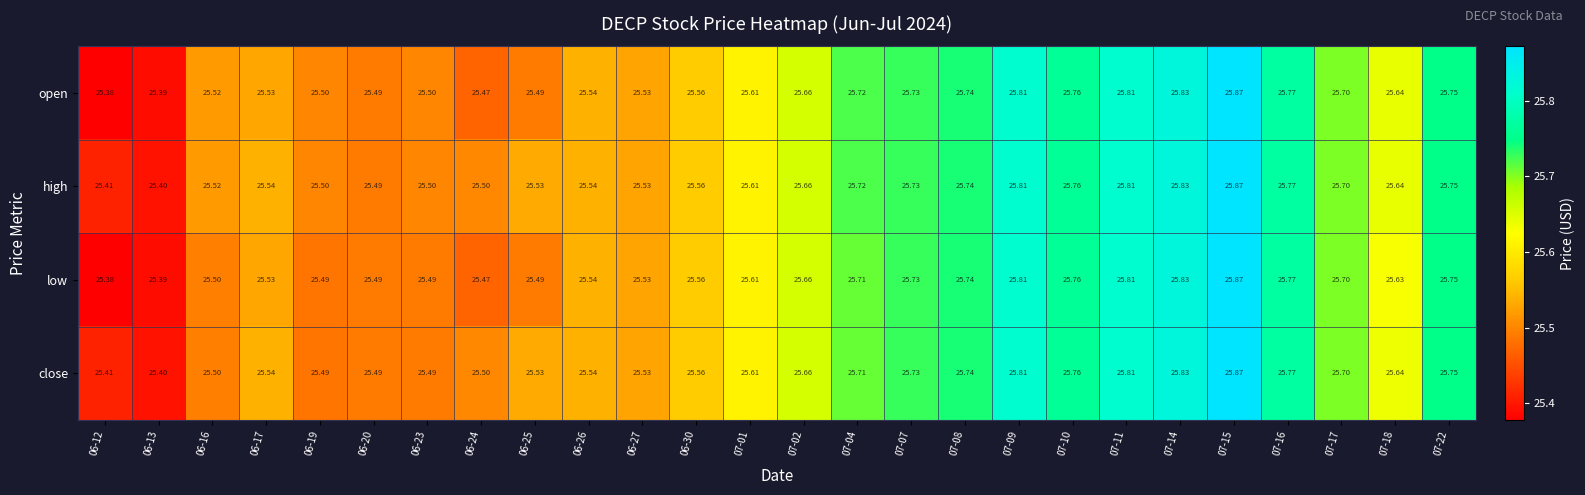

List the series in order of their overall mean, lowest first.

low, open, close, high